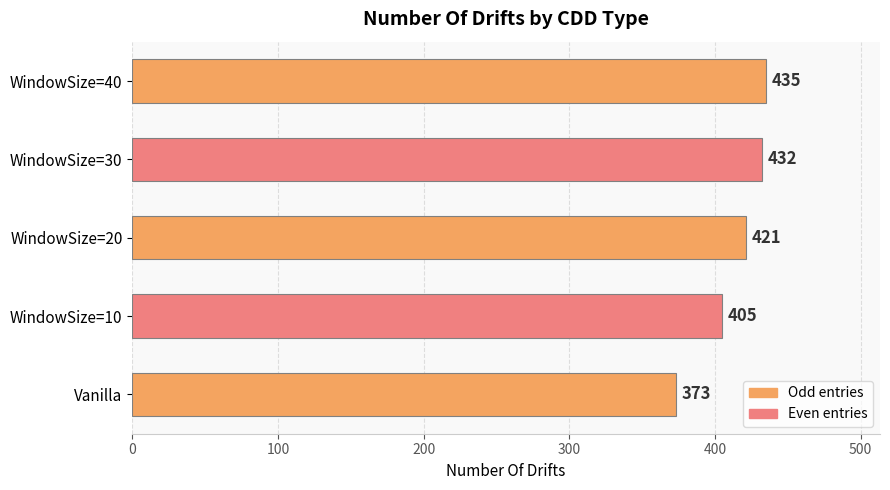

List the labels in order of value, smallest first.

Vanilla, WindowSize=10, WindowSize=20, WindowSize=30, WindowSize=40